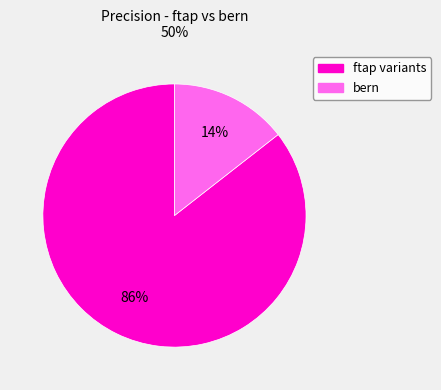

Is there a majority slice in this chart?

Yes